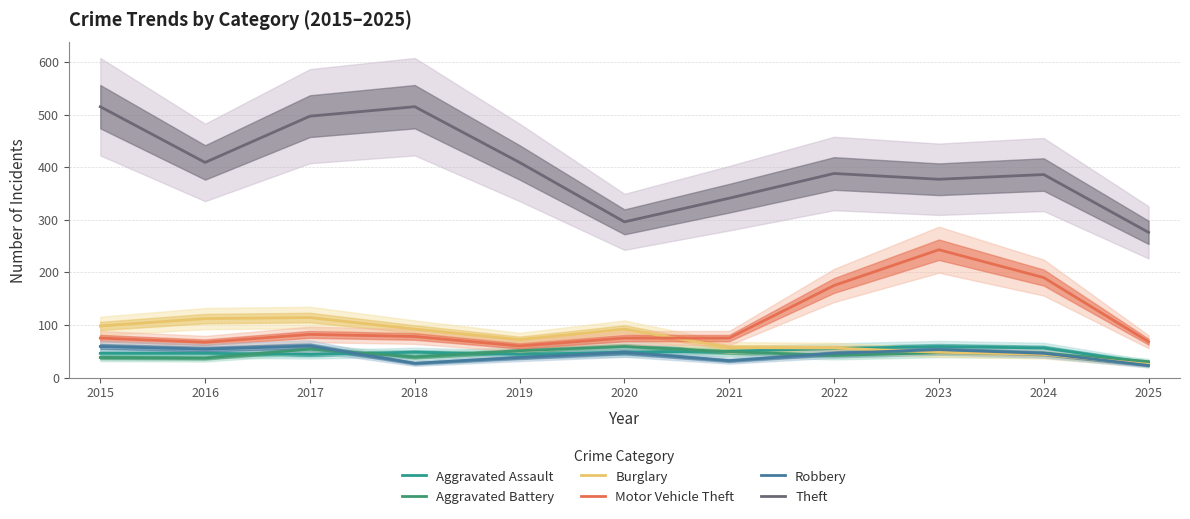

Which series has the widest spread of values?

Theft